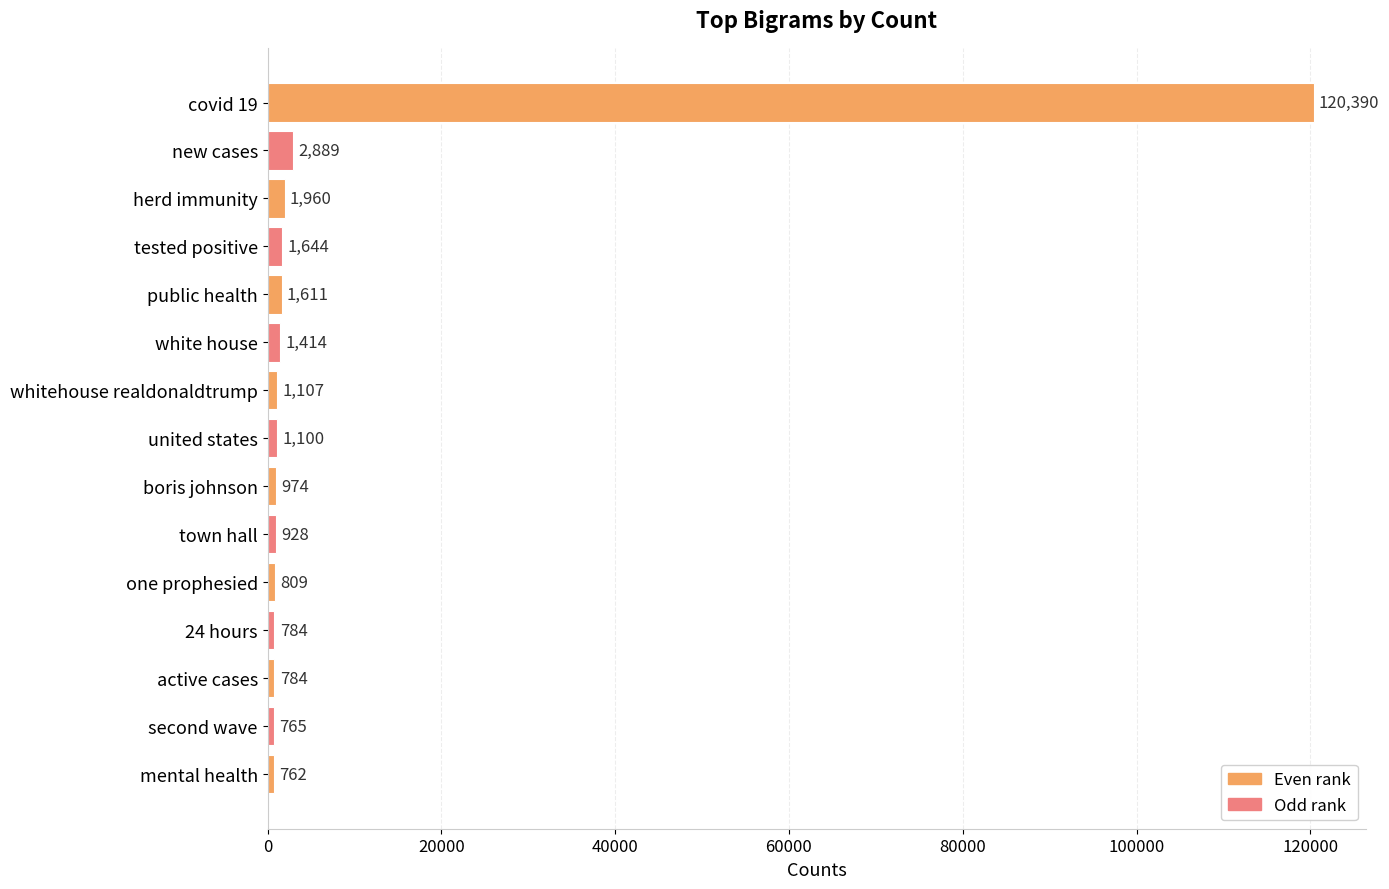

Which has a higher value, herd immunity or second wave?

herd immunity